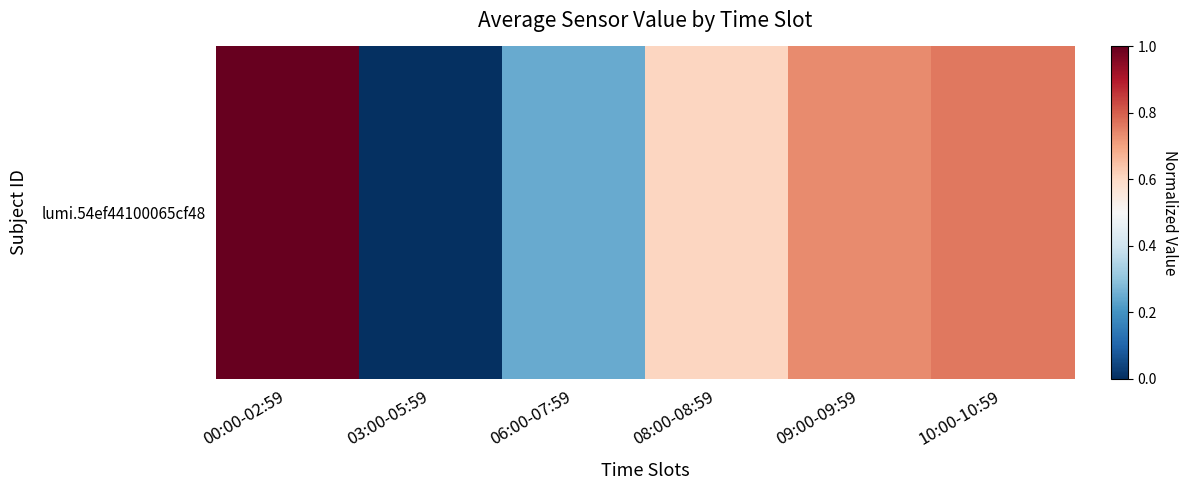

How many data points are above 0?

5